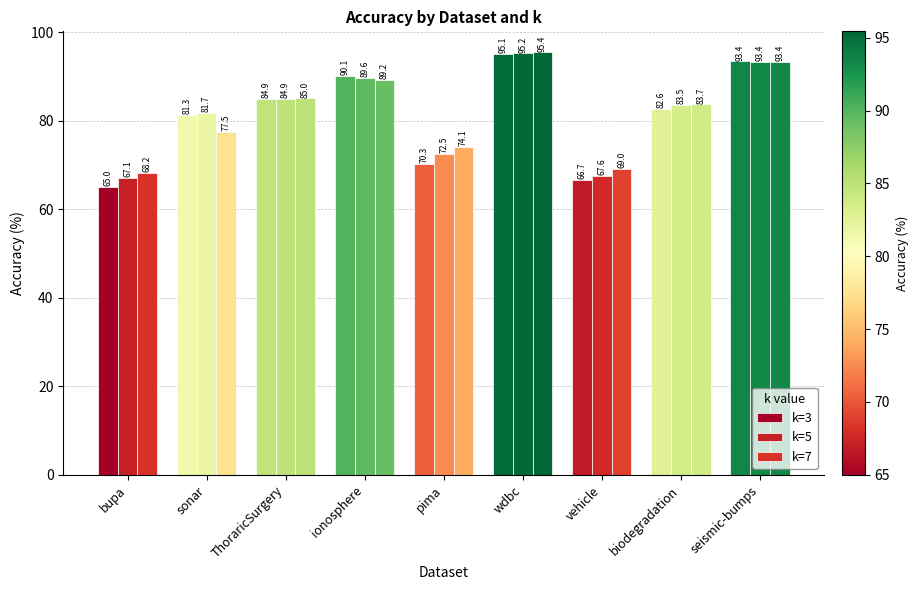

How many groups of bars are there?

9